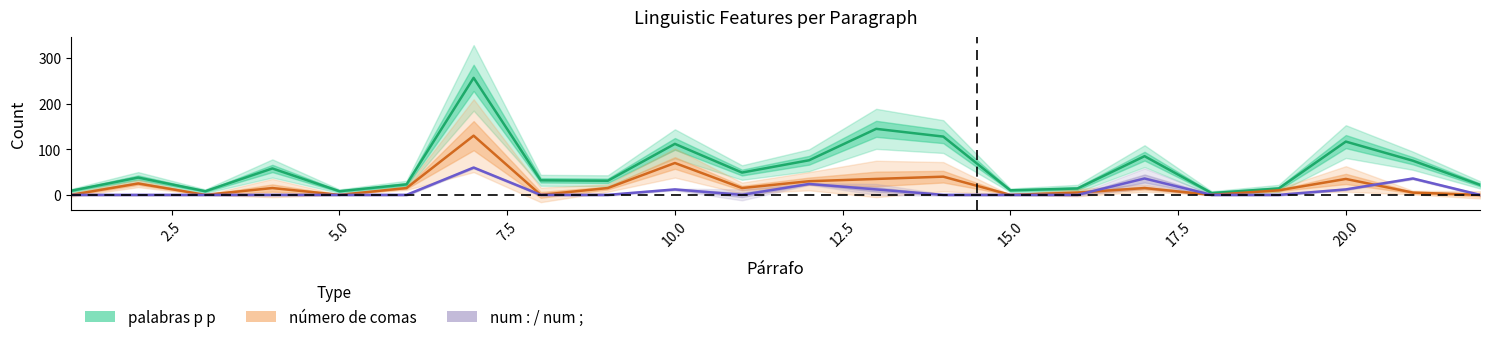

Which category has the lowest value across all series?

1